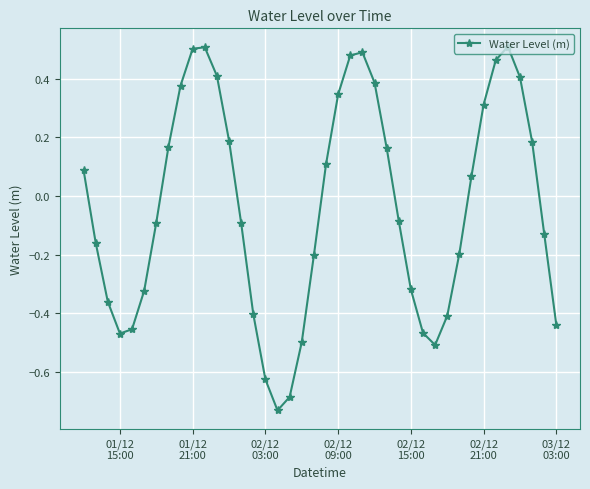

What is the difference between the maximum and minimum values?

1.2